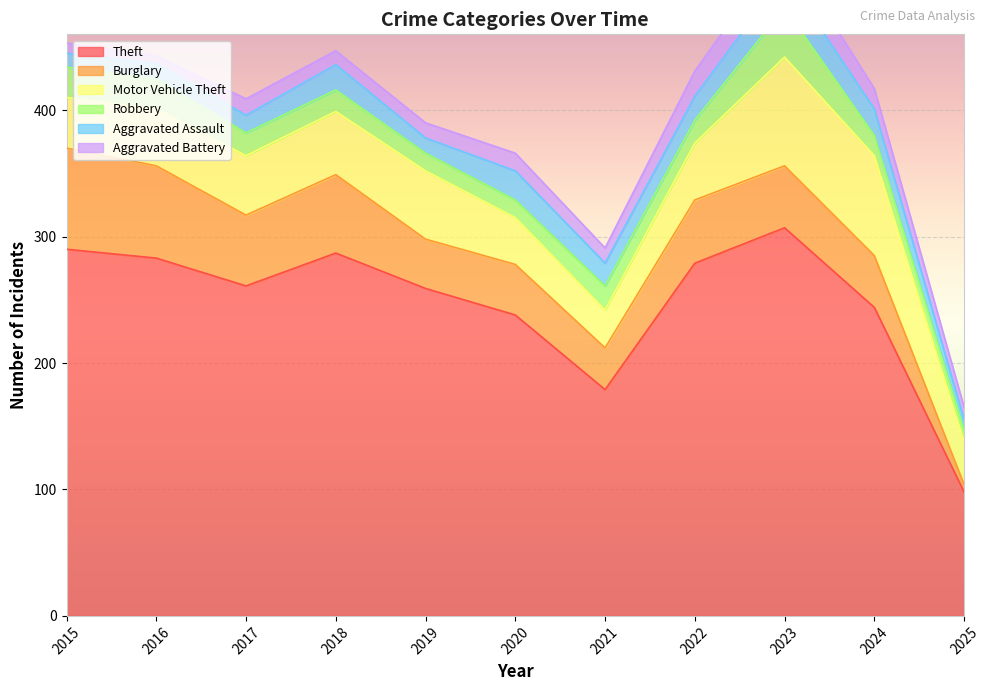

How many times do Motor Vehicle Theft and Burglary cross each other?

3